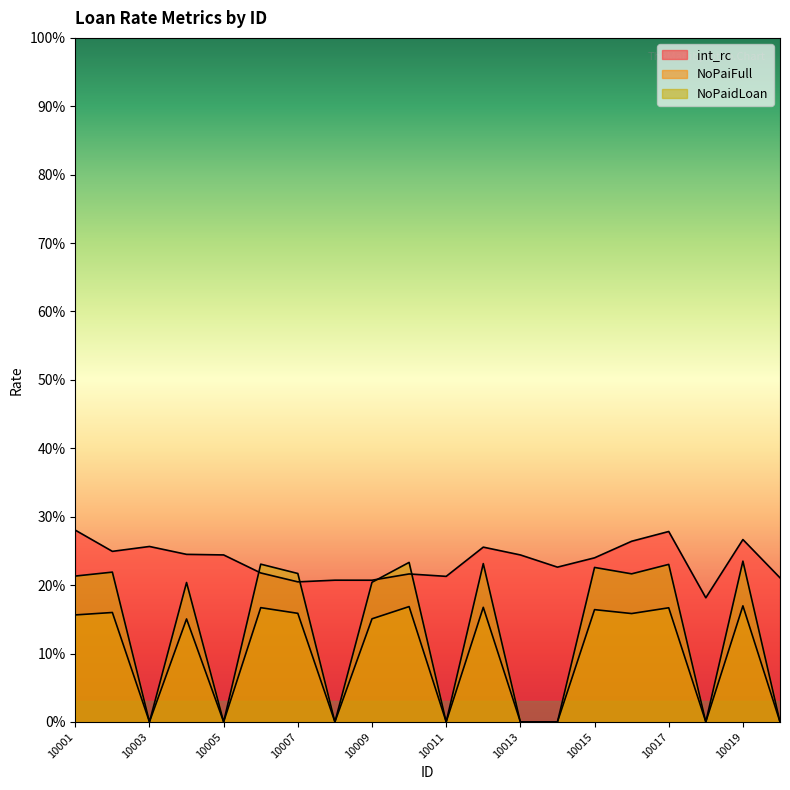

Which series has the widest spread of values?

NoPaidLoan